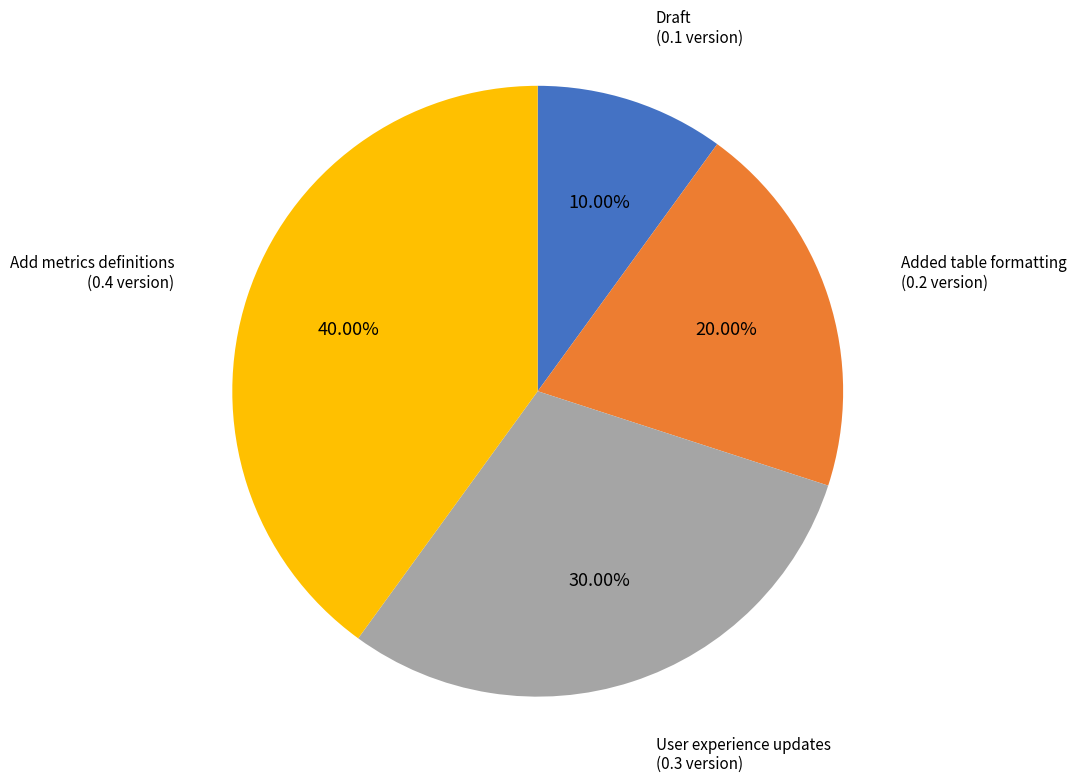

To the nearest percent, what percentage of the pie is Add metrics definitions?

40%